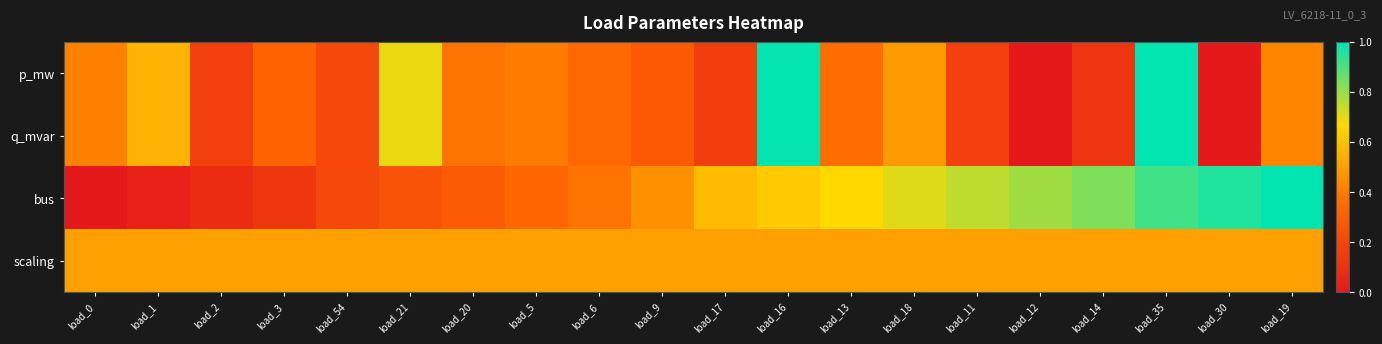

Between load_0 and load_1, which is larger?

load_1